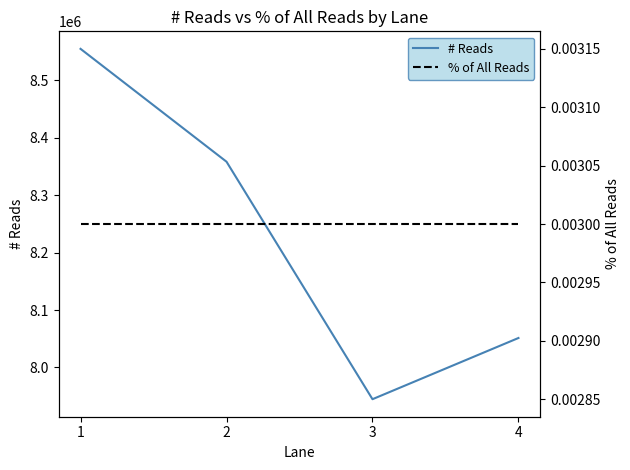

Reading left to right, list all the values displayed in this chart.

# Reads: 1=8554720.0	2=8358203.0	3=7944693.0	4=8051266.0
% of All Reads: 1=0.0	2=0.0	3=0.0	4=0.0